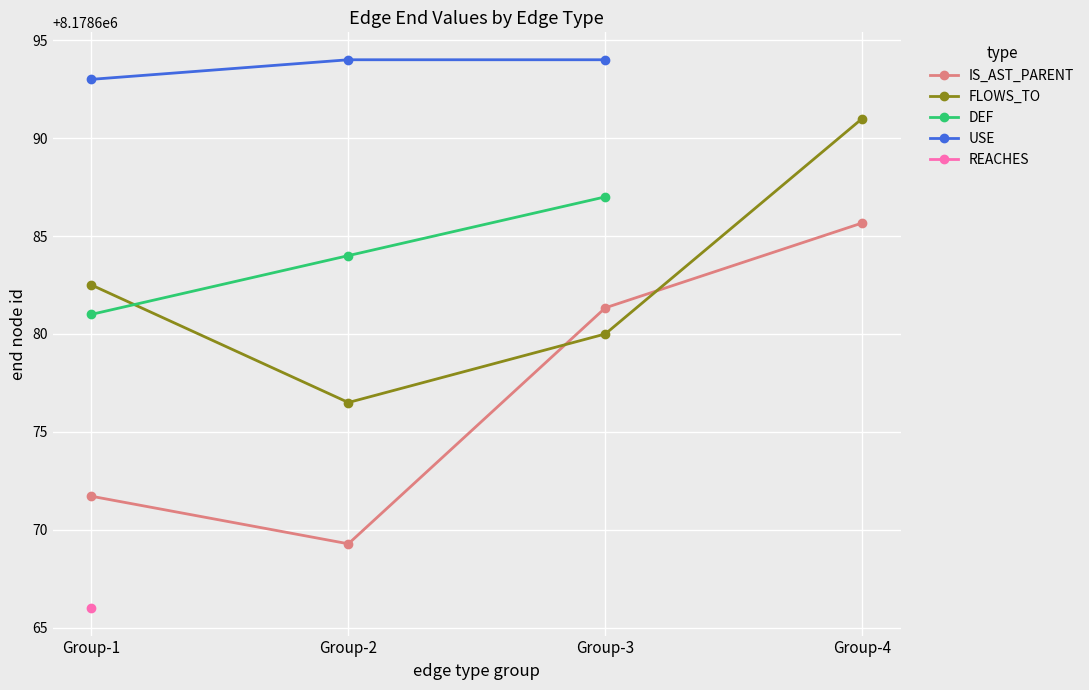

Between Group-1 and Group-3, which series saw the biggest shift?

IS_AST_PARENT